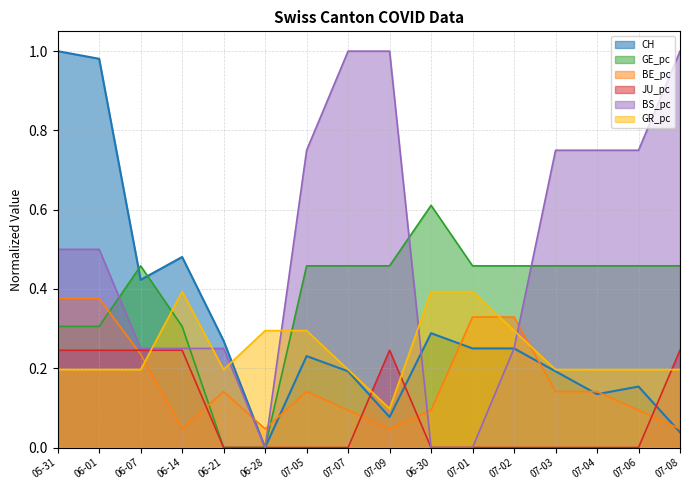

At how many categories does at least one series exceed 0?

16